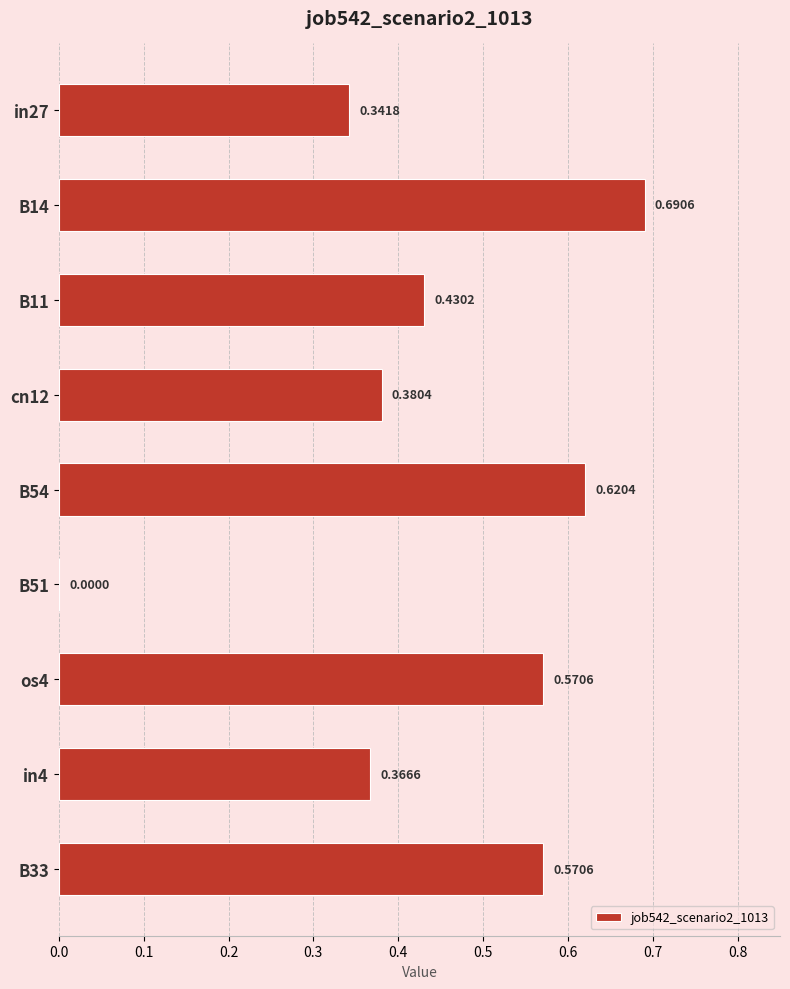

What is the sum of the values at in4 and B54?

1.0